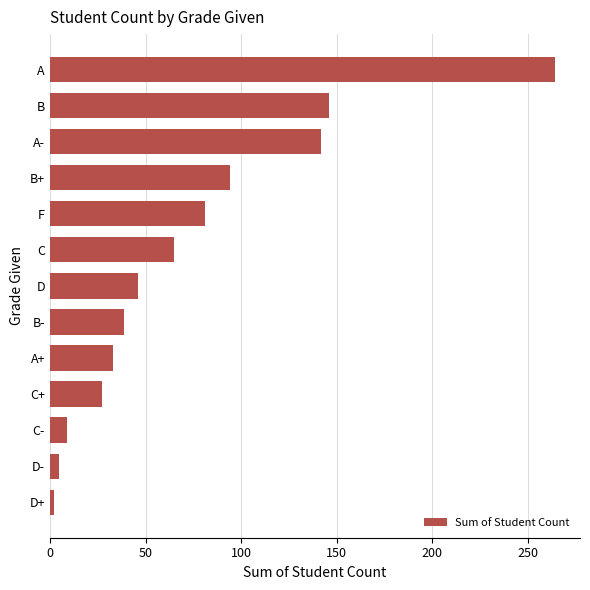

Reading bottom to top, what are all the values shown in this chart?

D+=2	D-=5	C-=9	C+=27	A+=33	B-=39	D=46	C=65	F=81	B+=94	A-=142	B=146	A=264